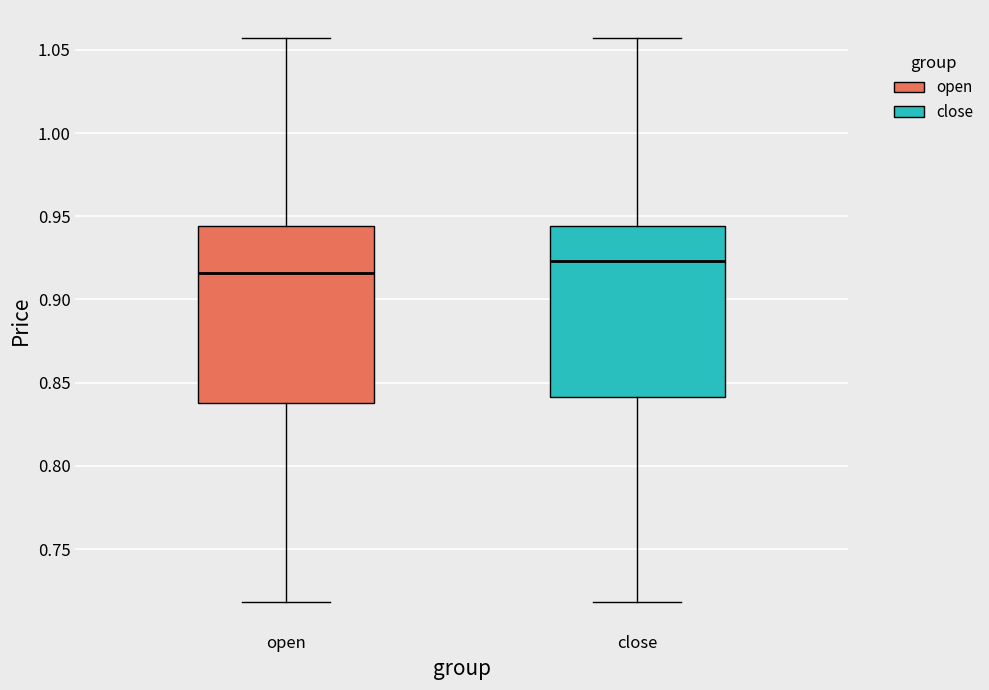

Which box's median line is the highest?

close